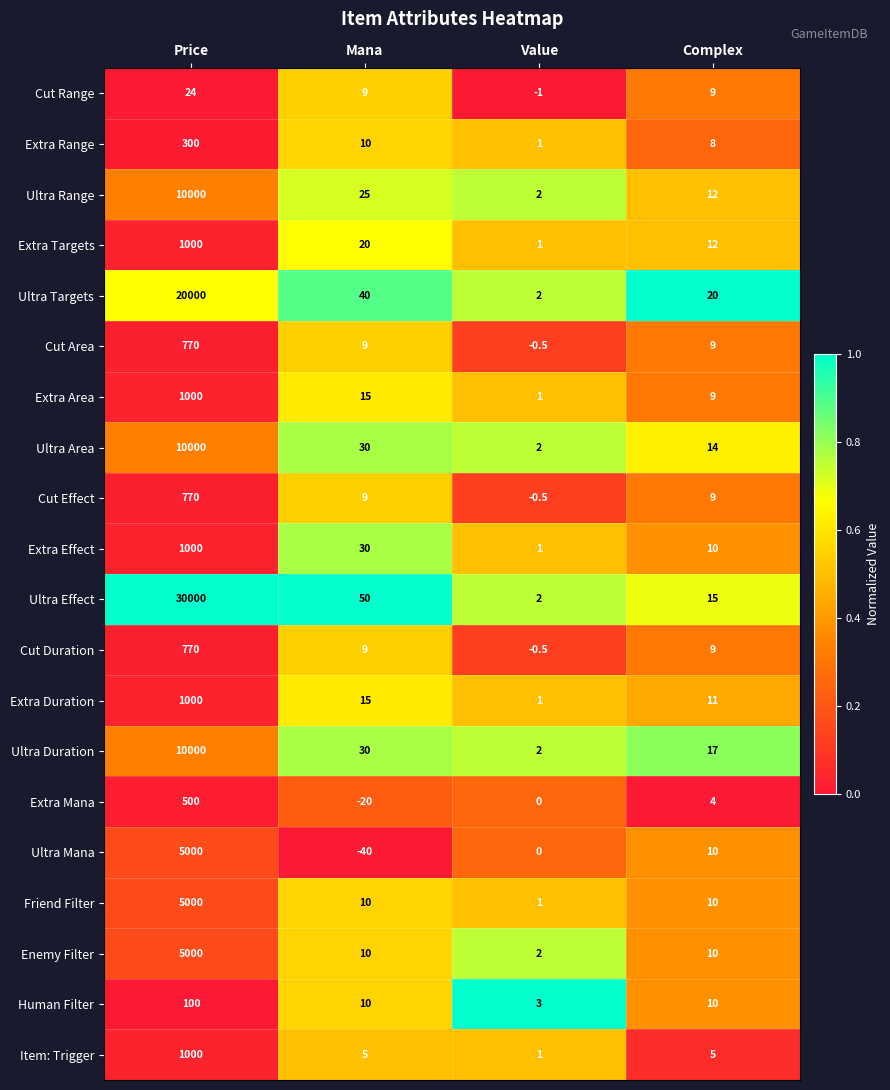

What is the difference between the second highest and minimum values in the Friend Filter series?

9.0